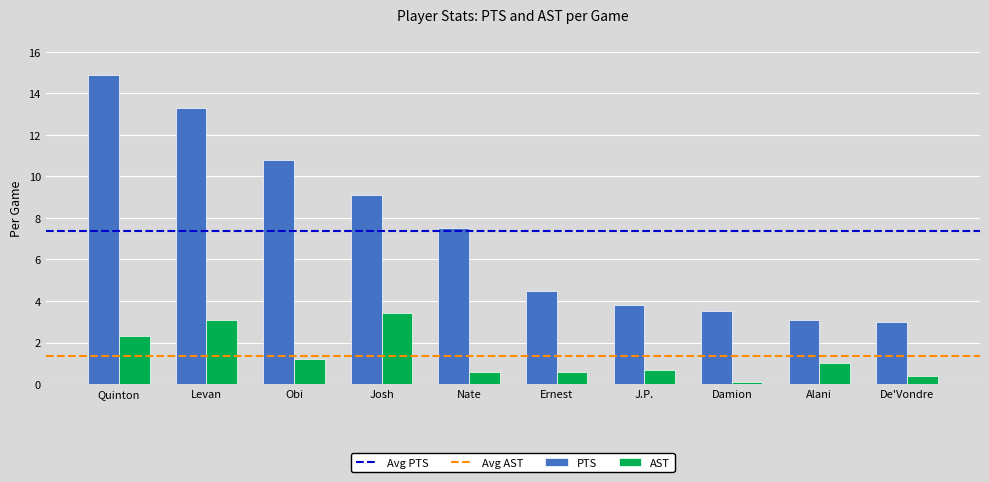

How many bars are there in each group?

2